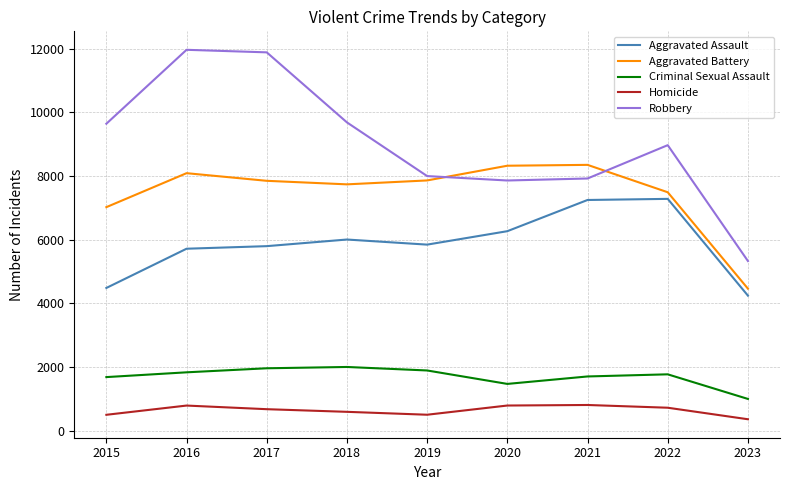

Which series has the largest total across all categories?

Robbery